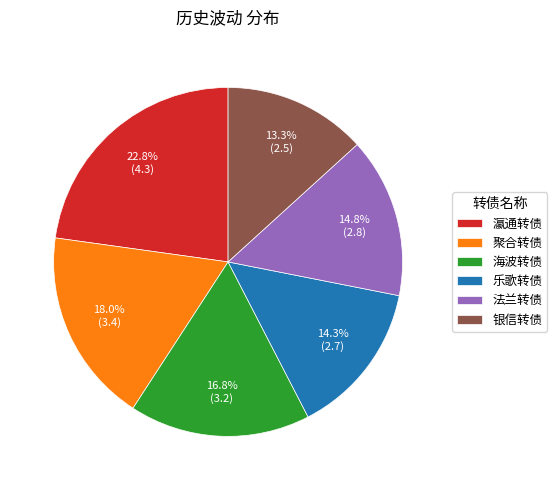

Is 乐歌转债 the majority of the pie?

No